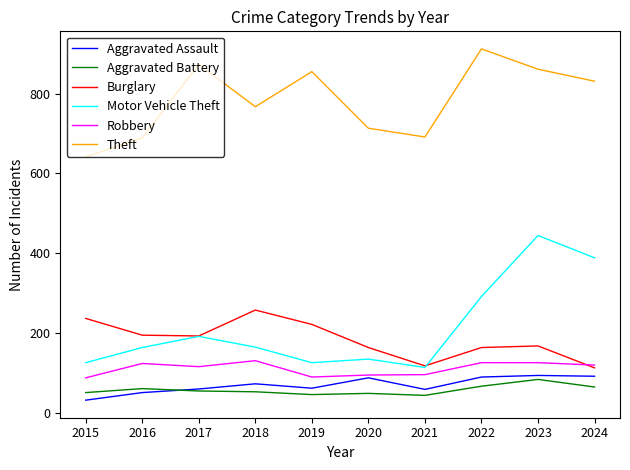

How many values in the Theft series are below 831?

5